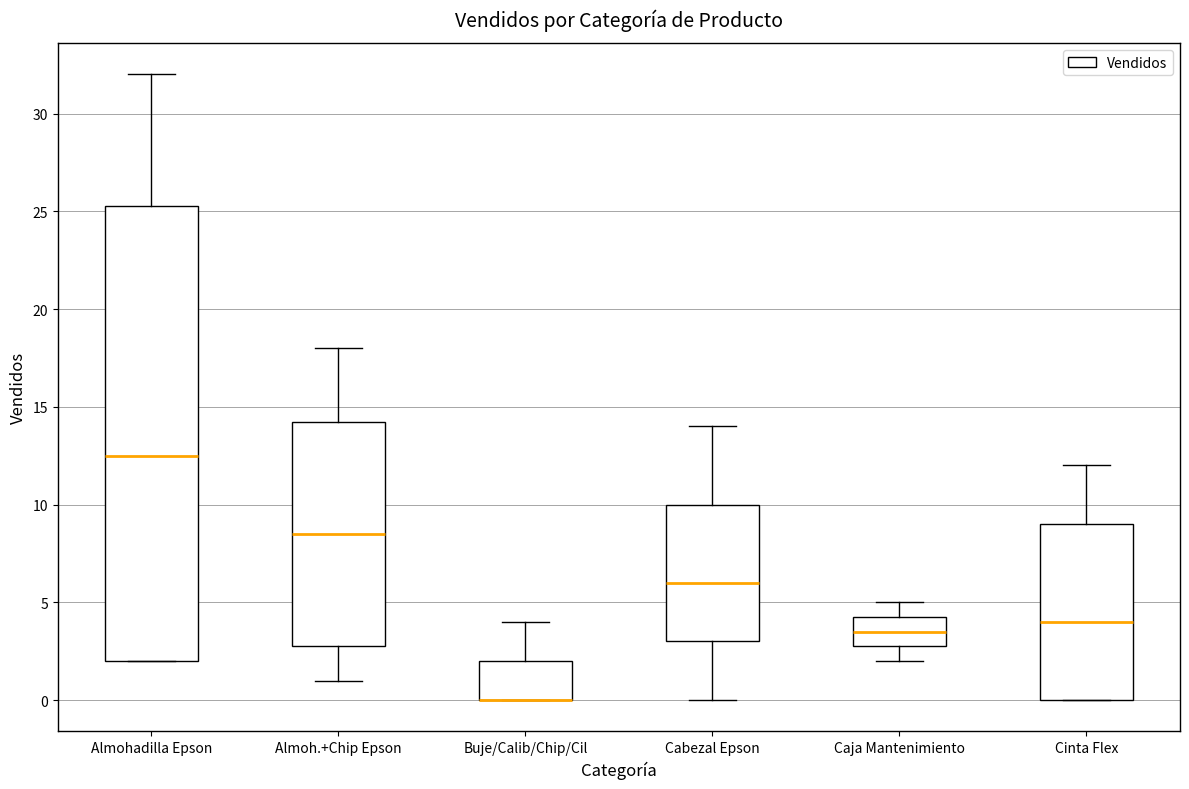

Reading left to right, read every box against the y-axis: the position of its median line, the range the box covers, and the ends of its whiskers. The values are not printed on the chart, so give them approximately, as read against the axis.

Almohadilla Epson: median 12.5, box 2.0 to 25.5, whiskers 2.0 to 32.0
Almoh.+Chip Epson: median 8.5, box 3.0 to 14.5, whiskers 1.0 to 18.0
Buje/Calib/Chip/Cil: median 0.0 (drawn on the box's lower edge), box 0.0 to 2.0, whiskers 0.0 to 4.0
Cabezal Epson: median 6.0, box 3.0 to 10.0, whiskers 0.0 to 14.0
Caja Mantenimiento: median 3.5, box 3.0 to 4.5, whiskers 2.0 to 5.0
Cinta Flex: median 4.0, box 0.0 to 9.0, whiskers 0.0 to 12.0